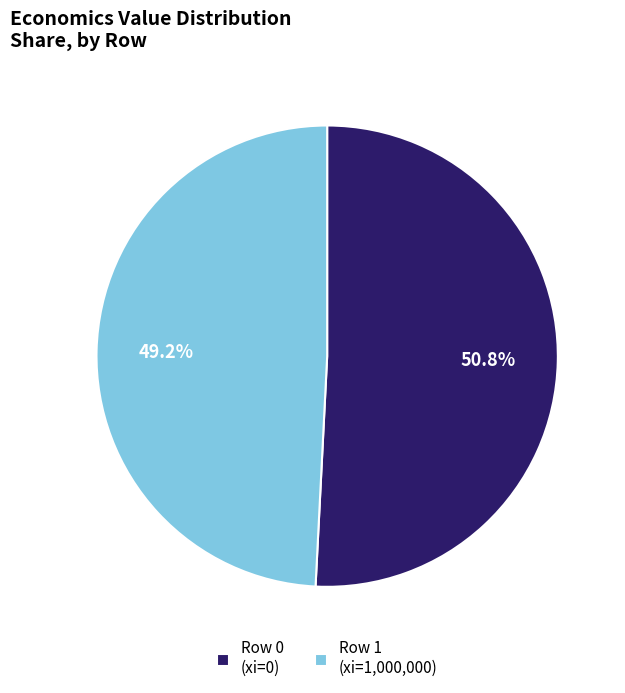

Which category accounts for the majority?

Row 0 (xi=0)